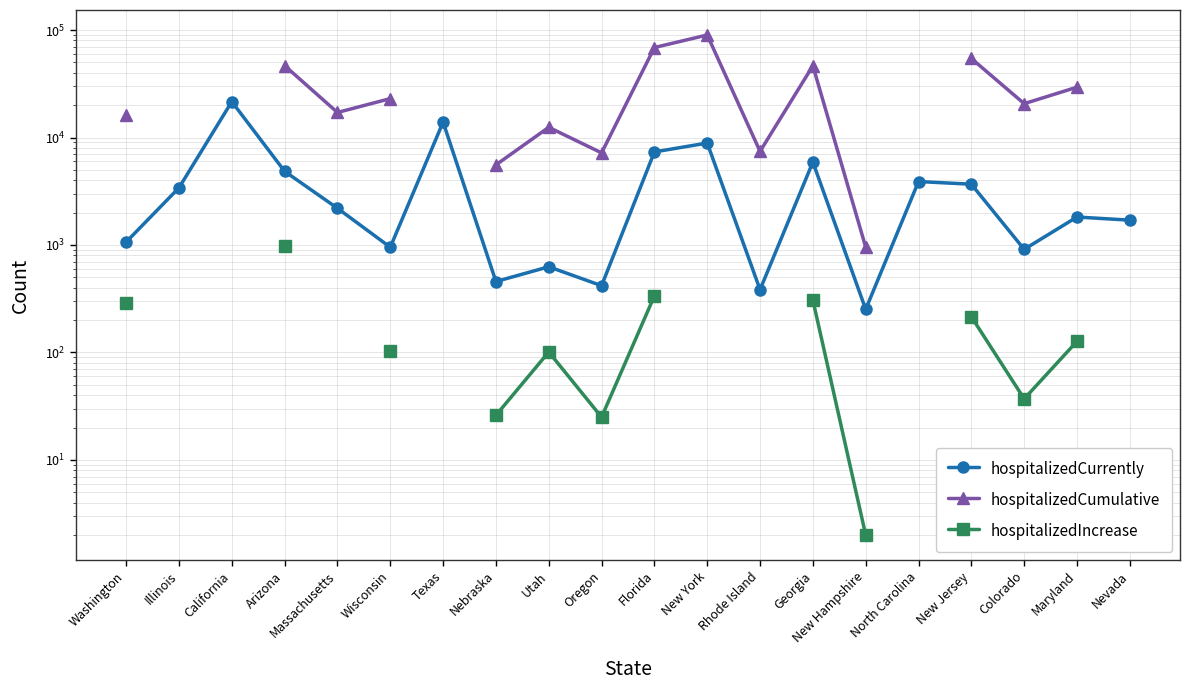

What is the spread (max minus min) of values at Maryland?

29285.0